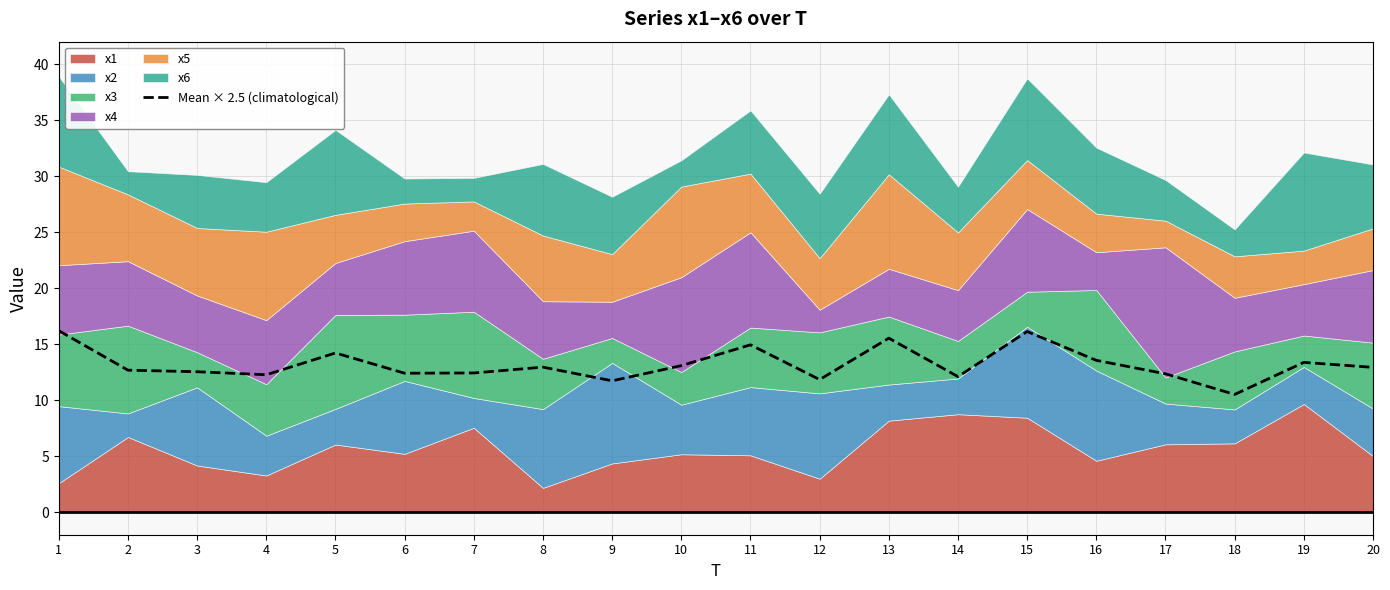

True or false: the data shows 2.5 at 4.

False